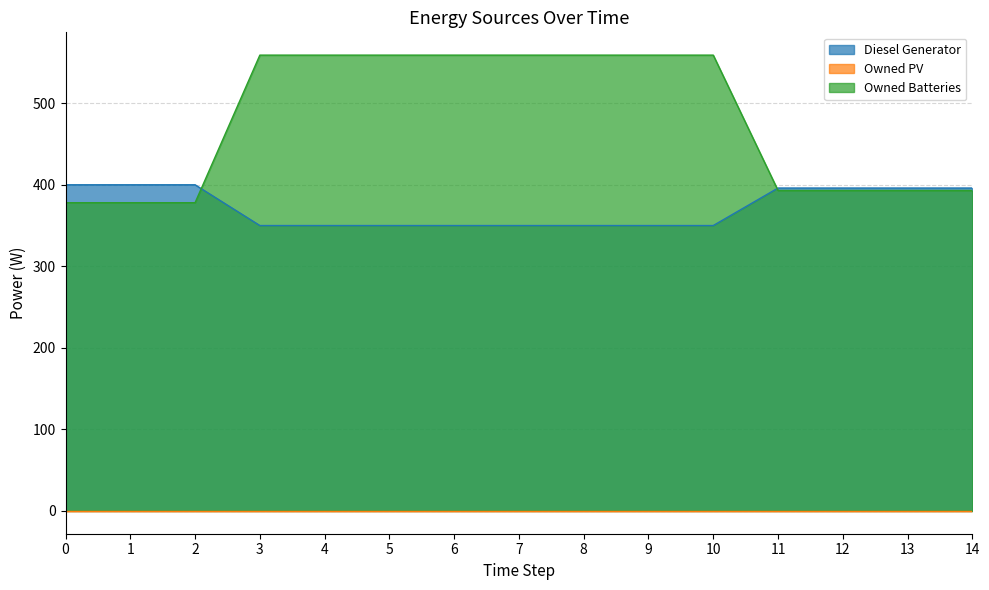

True or false: Diesel Generator and Owned Batteries cross at least once.

True